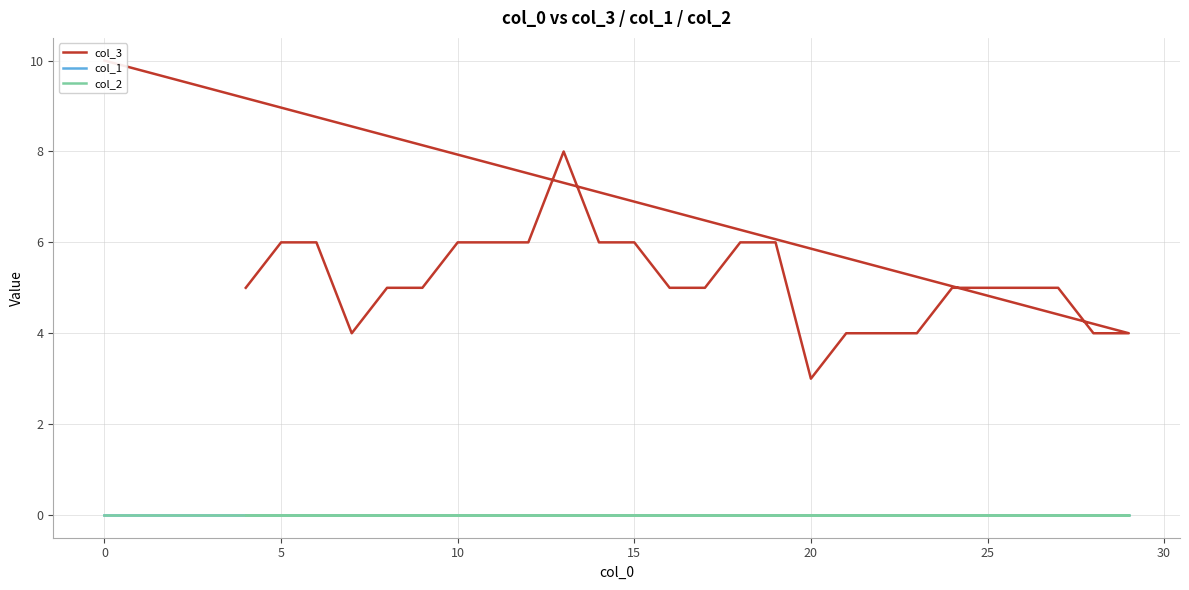

List the series in order of their peak value, lowest first.

col_1, col_2, col_3